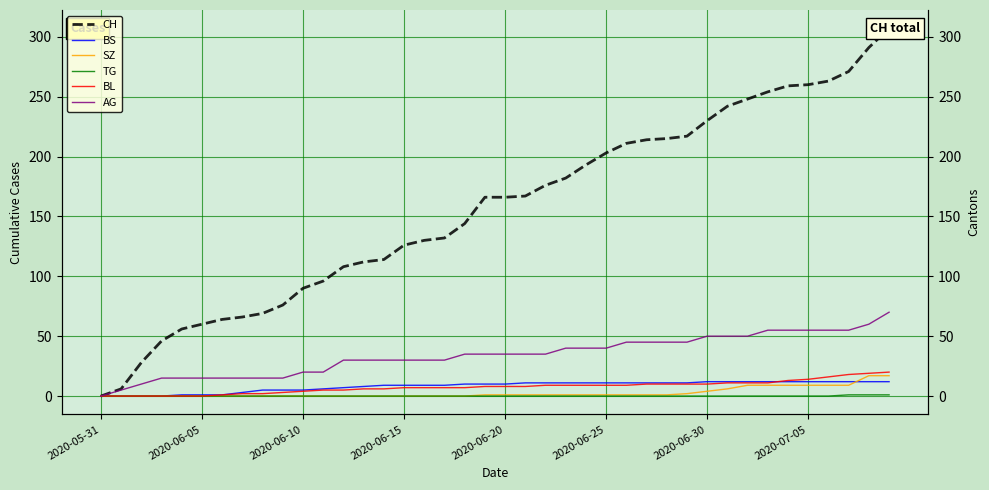

What are all the series names shown in the legend?

CH, BS, SZ, TG, BL, AG